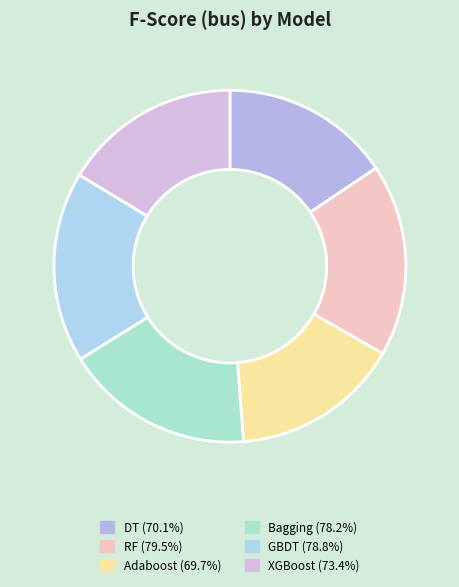

How many segments does this pie chart have?

6